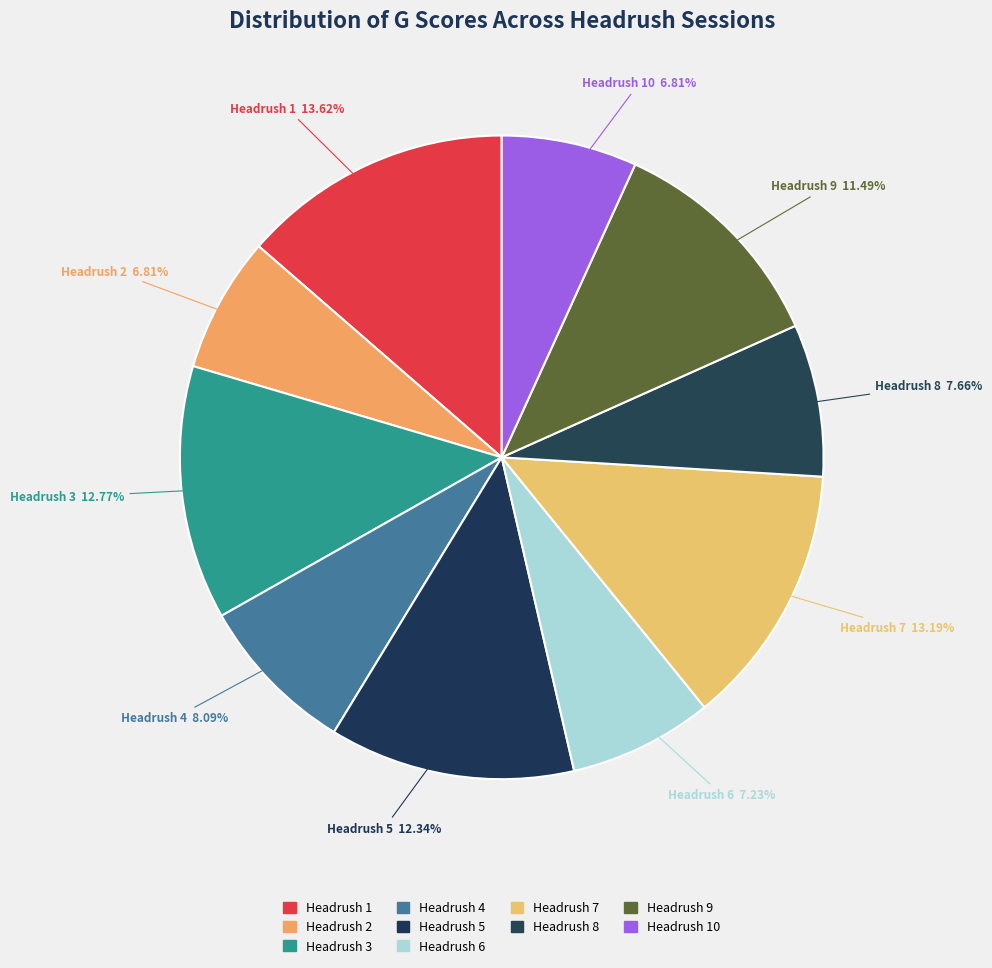

Does any single category account for the majority?

No